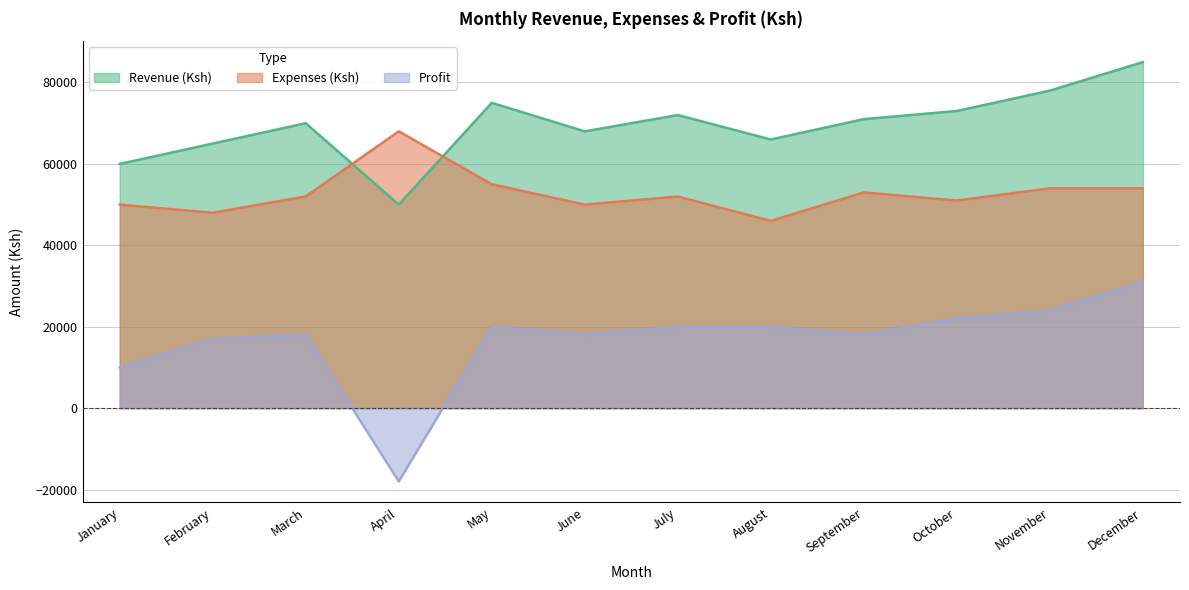

What is the difference between the Revenue (Ksh) values at July and May?

3000